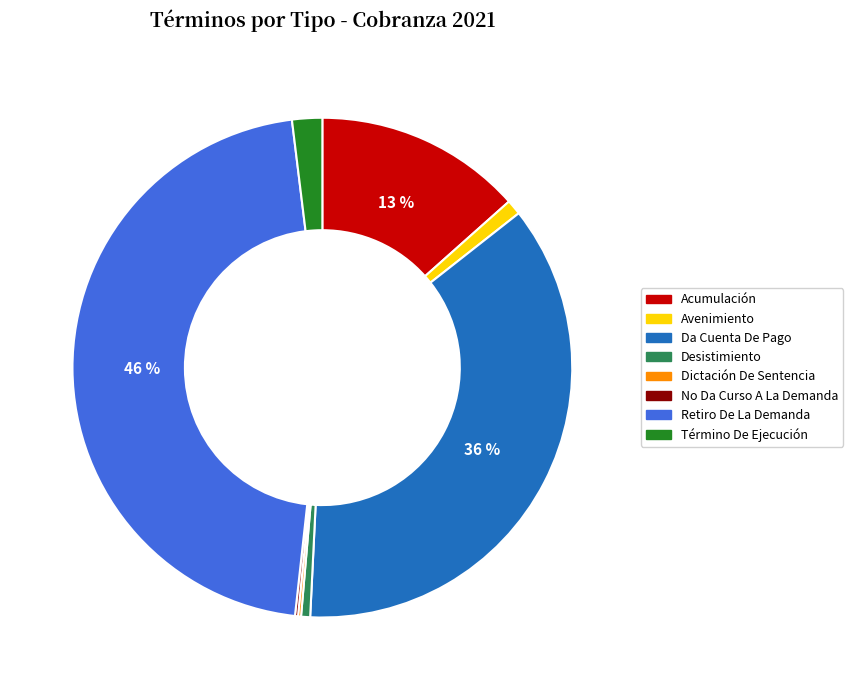

Which has a higher value, Da Cuenta De Pago or Desistimiento?

Da Cuenta De Pago